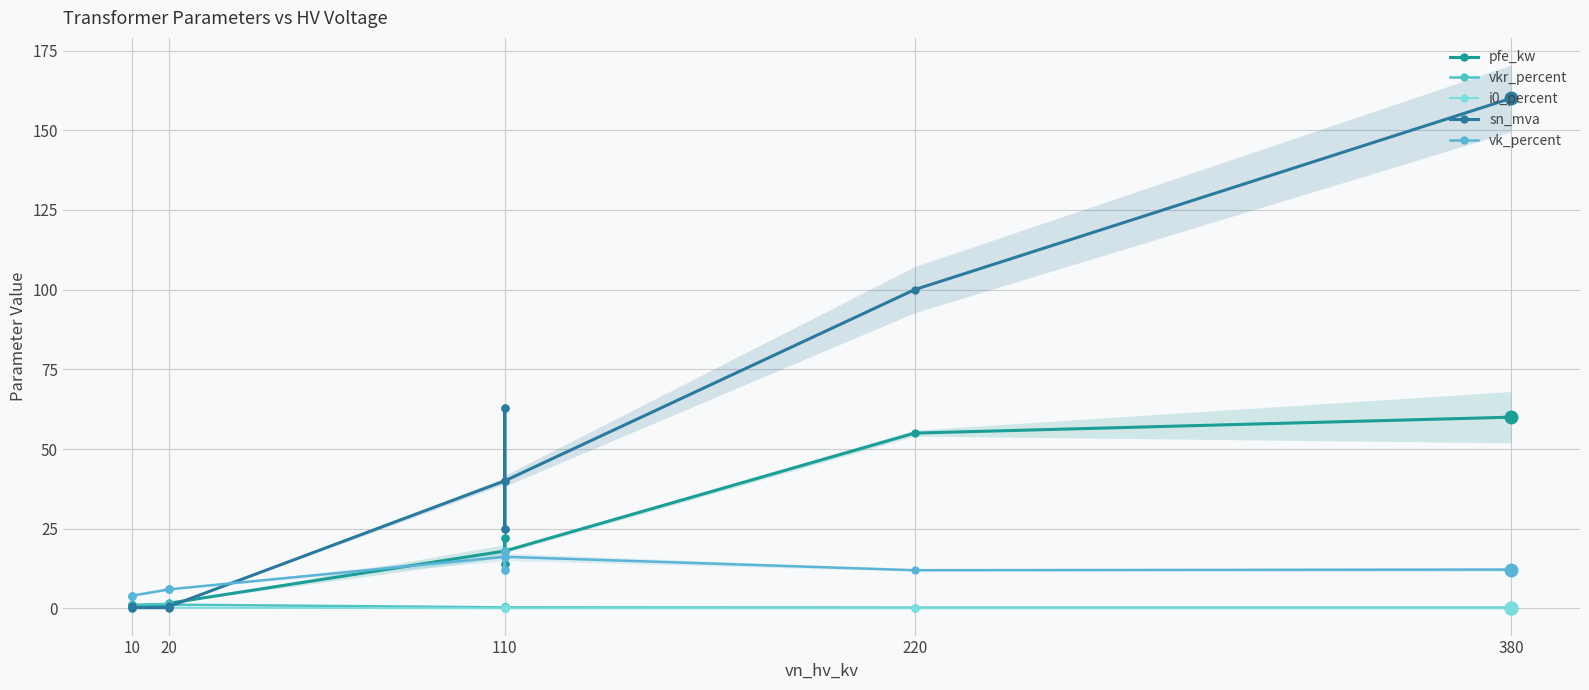

True or false: vk_percent and vkr_percent intersect in this chart.

False